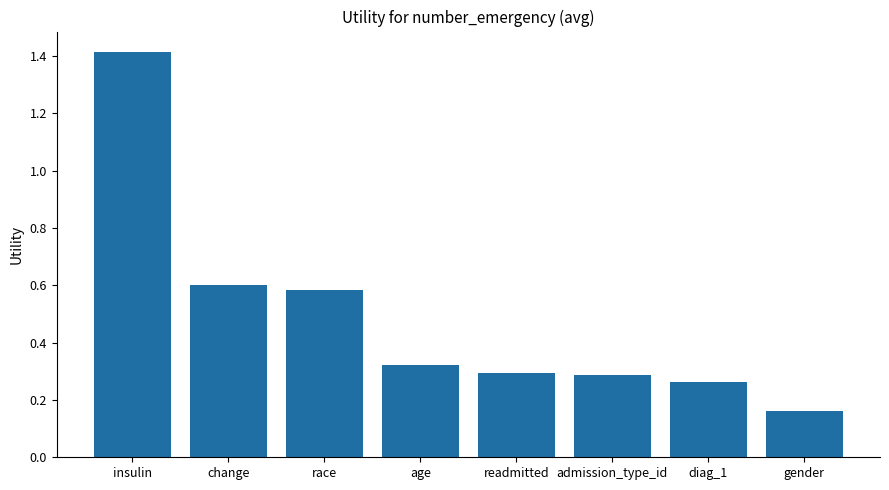

At which label is the value closest to 0?

gender